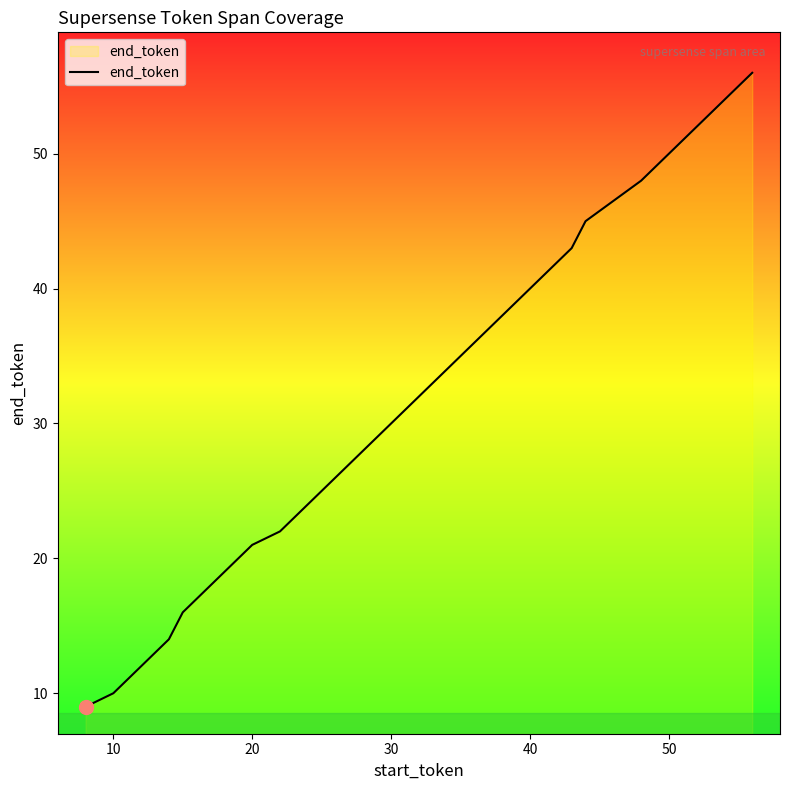

Does the chart have visible grid lines?

No